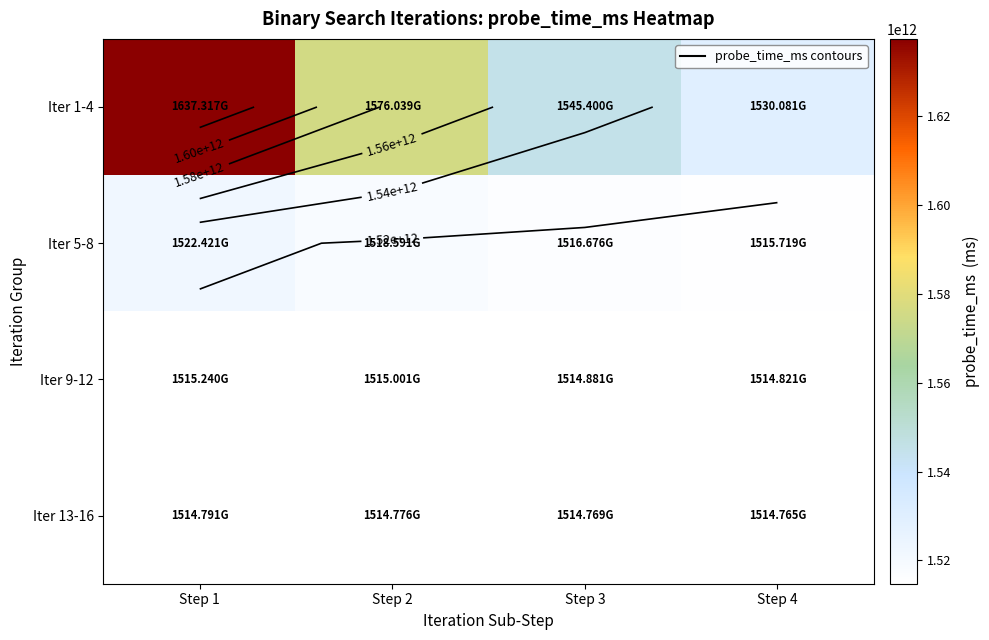

At which category is the sum across all series the highest?

Step 1